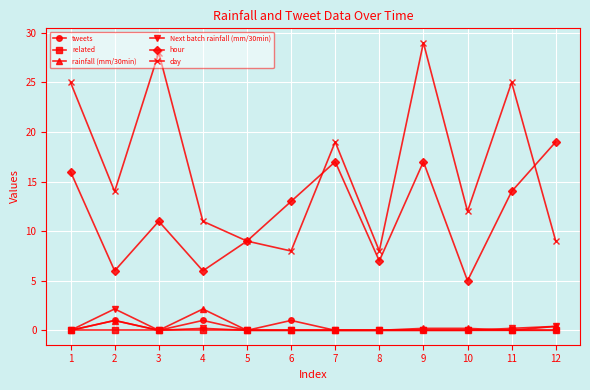

At which category is the sum across all series the highest?

9